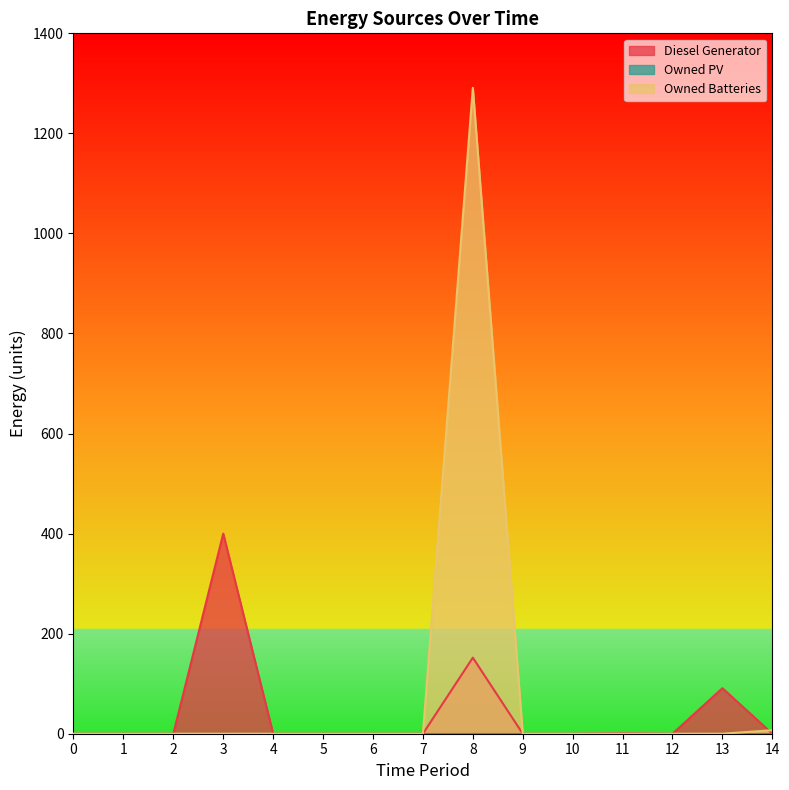

How many times do Diesel Generator and Owned Batteries cross each other?

1